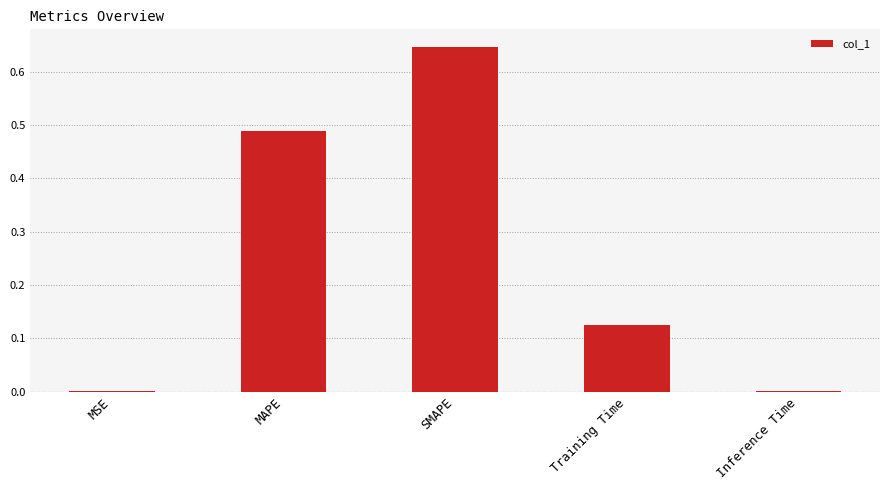

The value at MSE is 0.0. True or false?

True